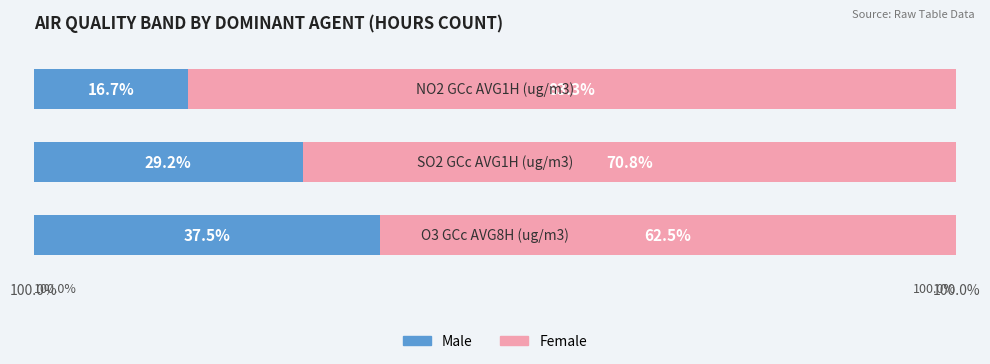

What is the difference between the maximum and second lowest values in the Male series?

8.3